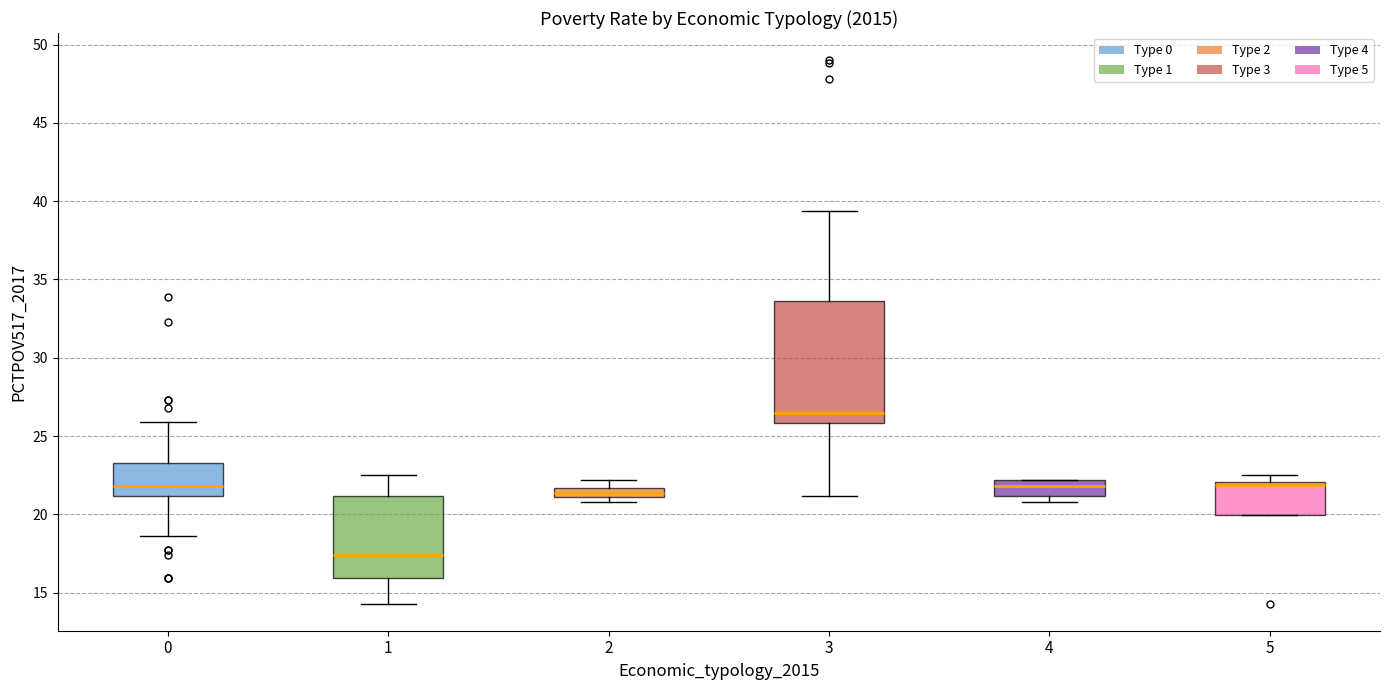

Where does the upper whisker of the box at x = 2 end on the y-axis? The values are not printed on the chart, so give them approximately, as read against the axis.

22.0